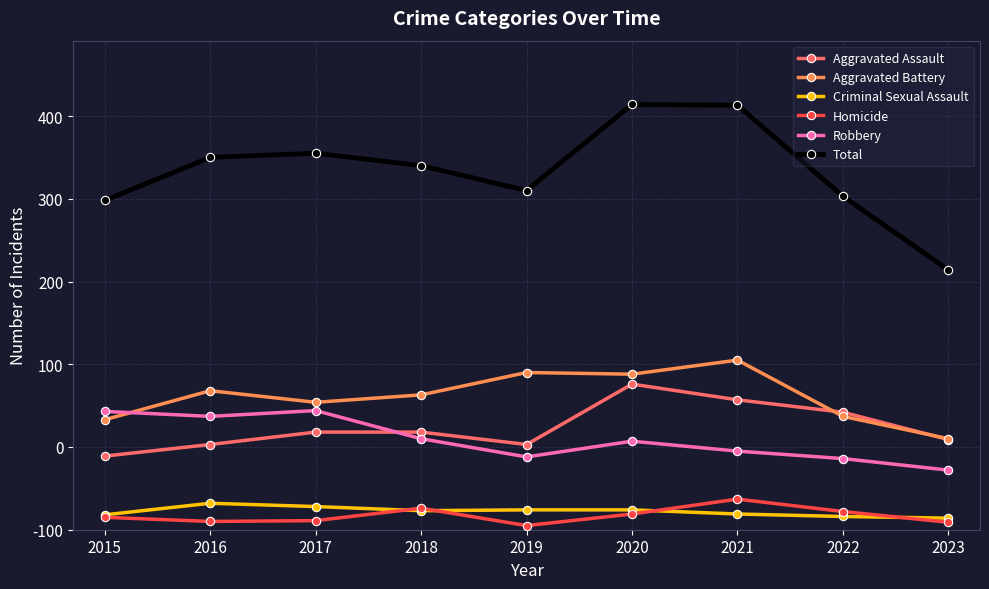

At which category is the sum across all series the highest?

2020